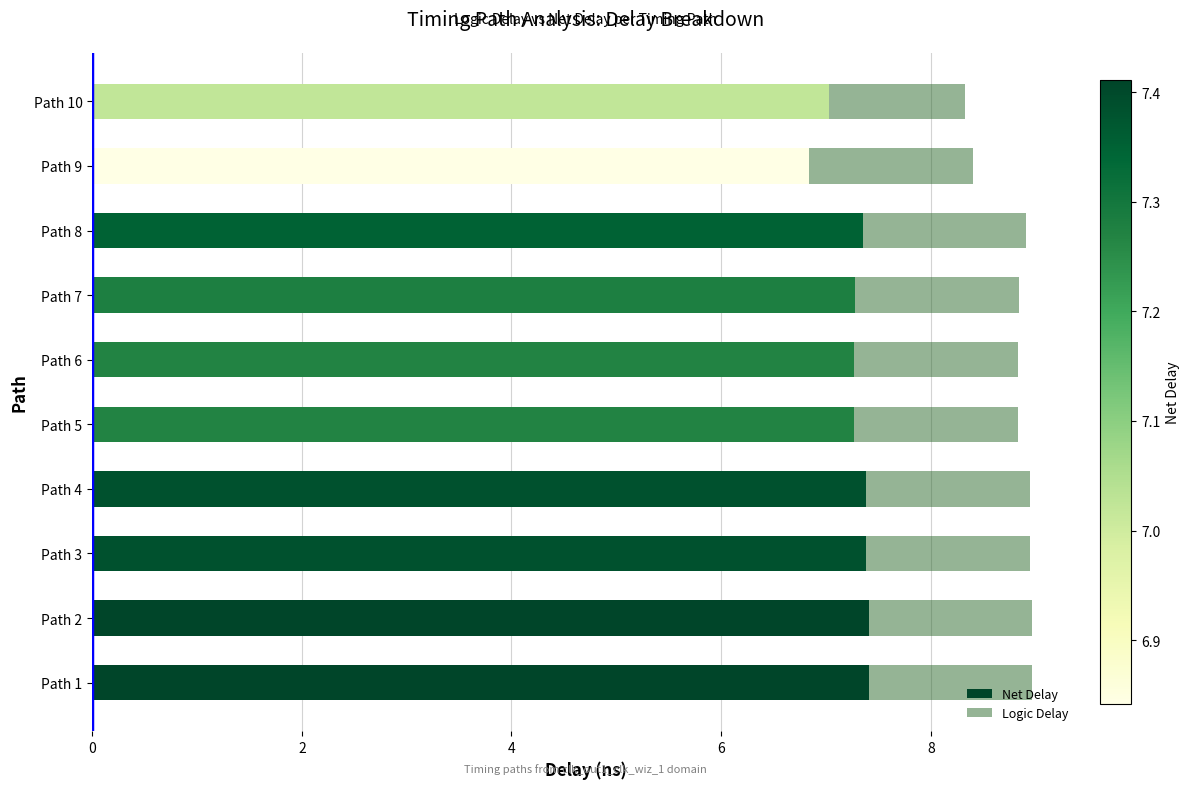

What is the difference between the Net Delay values at Path 9 and Path 5?

0.4